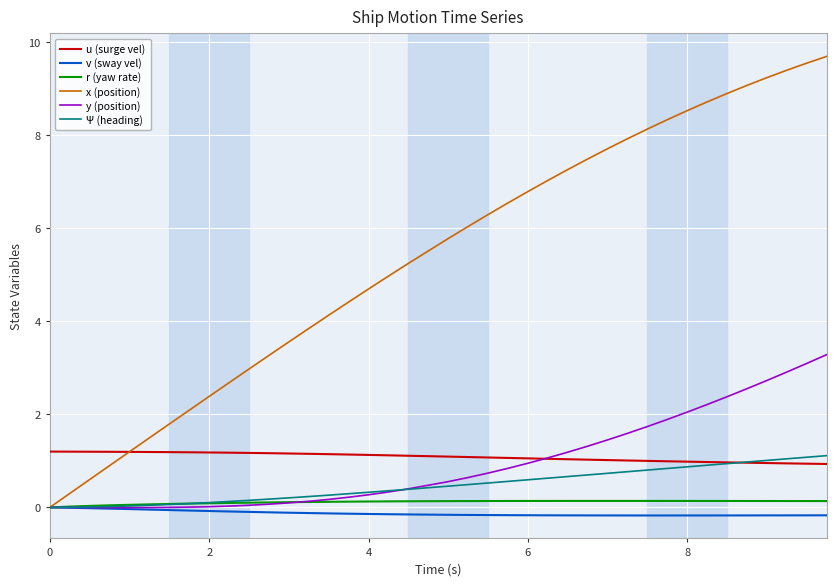

What is the greatest value displayed?

9.7